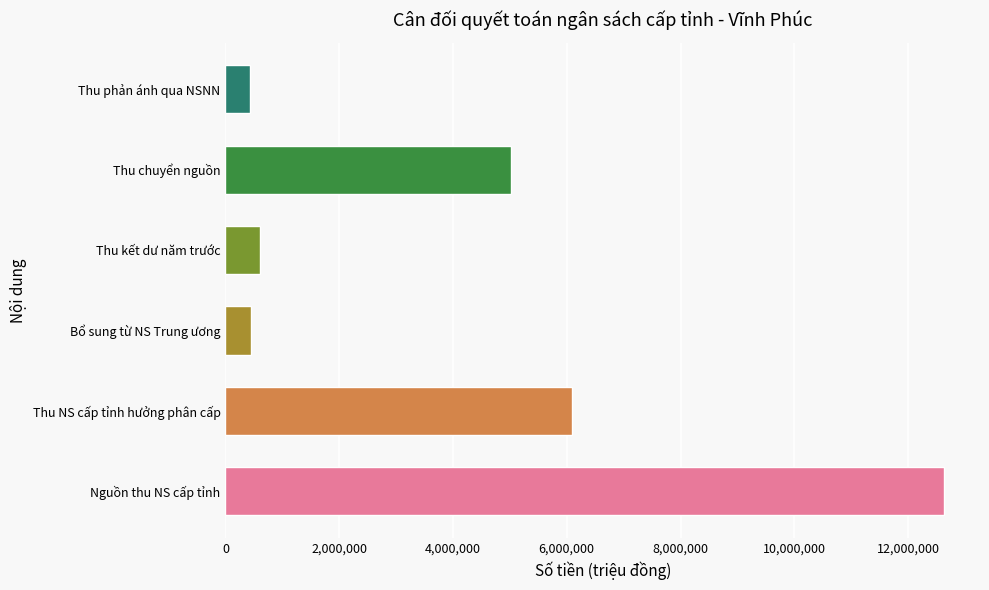

What is the smallest value displayed?

429117